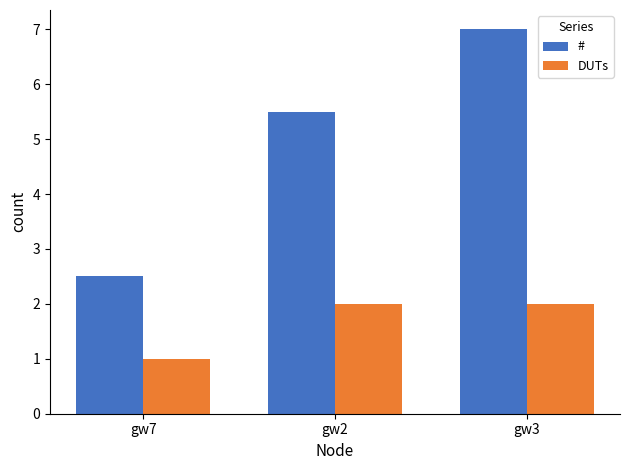

What position from the left is gw2?

2